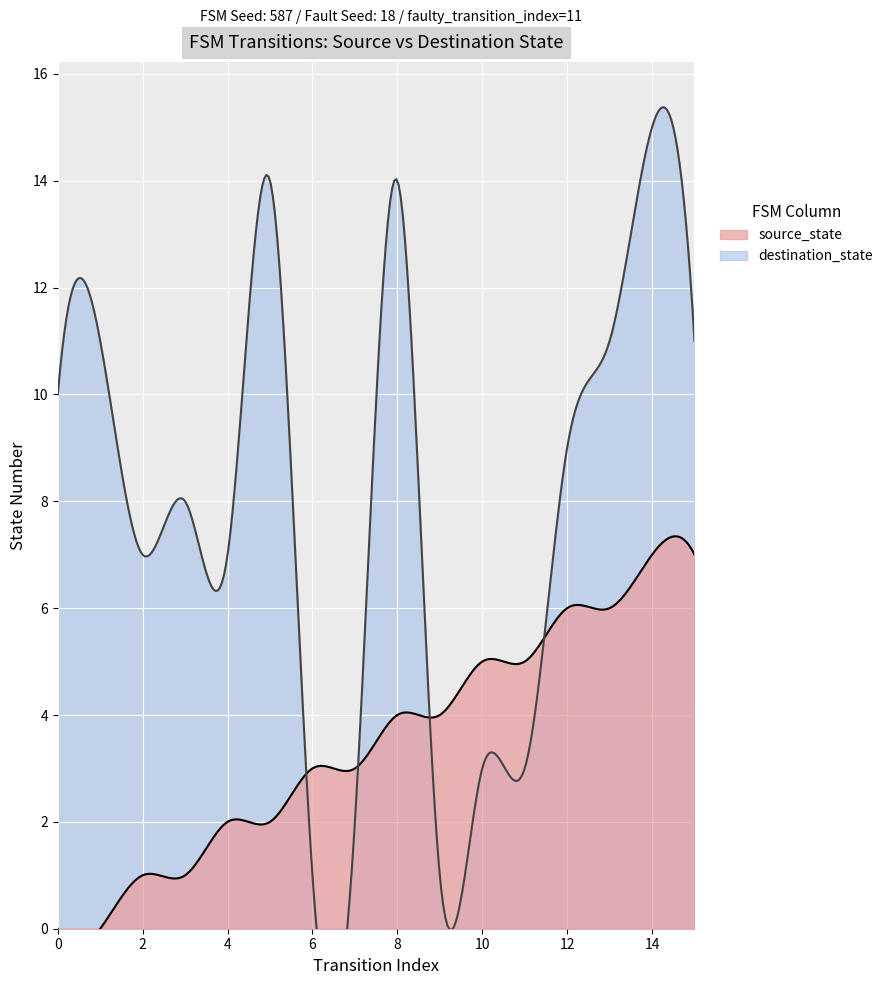

What is the value of the destination_state point at the 8th from the left?

2